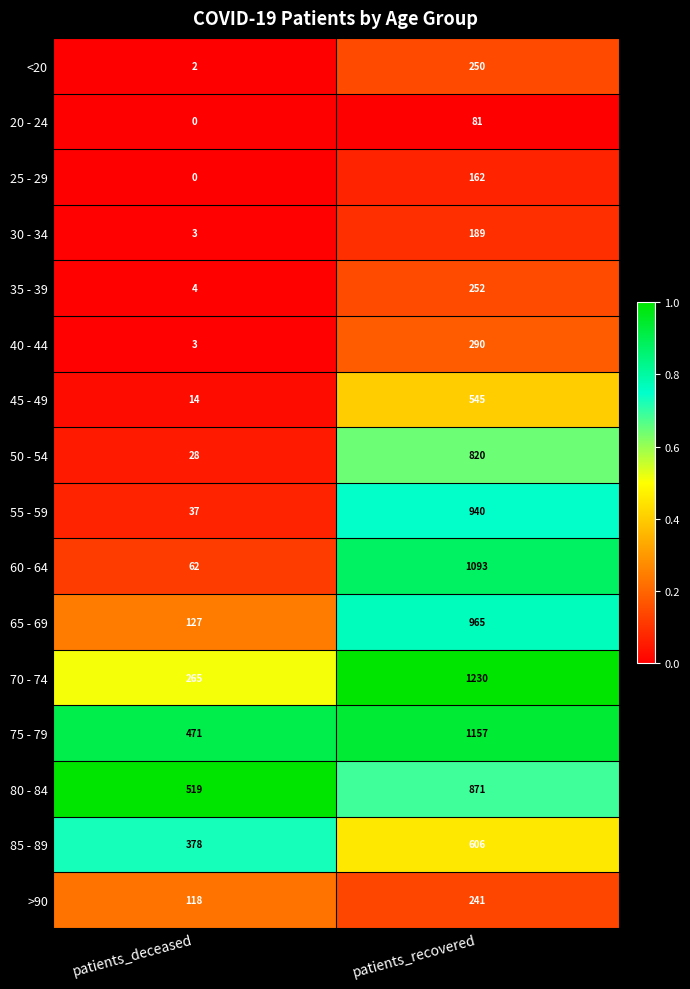

Which series changed the most between patients_deceased and patients_recovered?

60 - 64